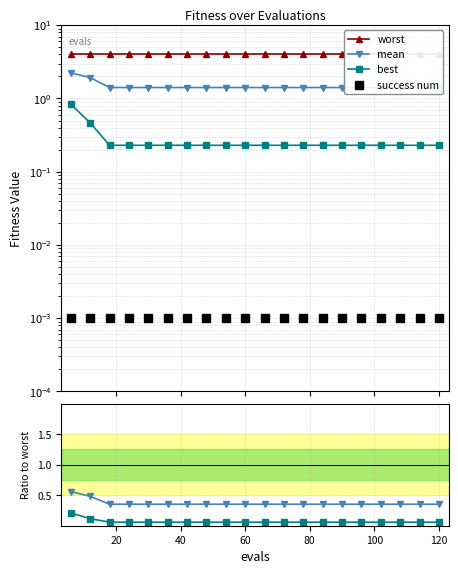

Reading right to left, list all the values displayed in this chart.

worst: 4.0	4.0	4.0	4.0	4.0	4.0	4.0	4.0	4.0	4.0	4.0	4.0	4.0	4.0	4.0	4.0	4.0	4.0	4.0	4.0
mean: 1.4	1.4	1.4	1.4	1.4	1.4	1.4	1.4	1.4	1.4	1.4	1.4	1.4	1.4	1.4	1.4	1.4	1.4	1.9	2.2
best: 0.2	0.2	0.2	0.2	0.2	0.2	0.2	0.2	0.2	0.2	0.2	0.2	0.2	0.2	0.2	0.2	0.2	0.2	0.5	0.8
success num: 0.0	0.0	0.0	0.0	0.0	0.0	0.0	0.0	0.0	0.0	0.0	0.0	0.0	0.0	0.0	0.0	0.0	0.0	0.0	0.0
mean/worst: 0.4	0.4	0.4	0.4	0.4	0.4	0.4	0.4	0.4	0.4	0.4	0.4	0.4	0.4	0.4	0.4	0.4	0.4	0.5	0.6
best/worst: 0.1	0.1	0.1	0.1	0.1	0.1	0.1	0.1	0.1	0.1	0.1	0.1	0.1	0.1	0.1	0.1	0.1	0.1	0.1	0.2